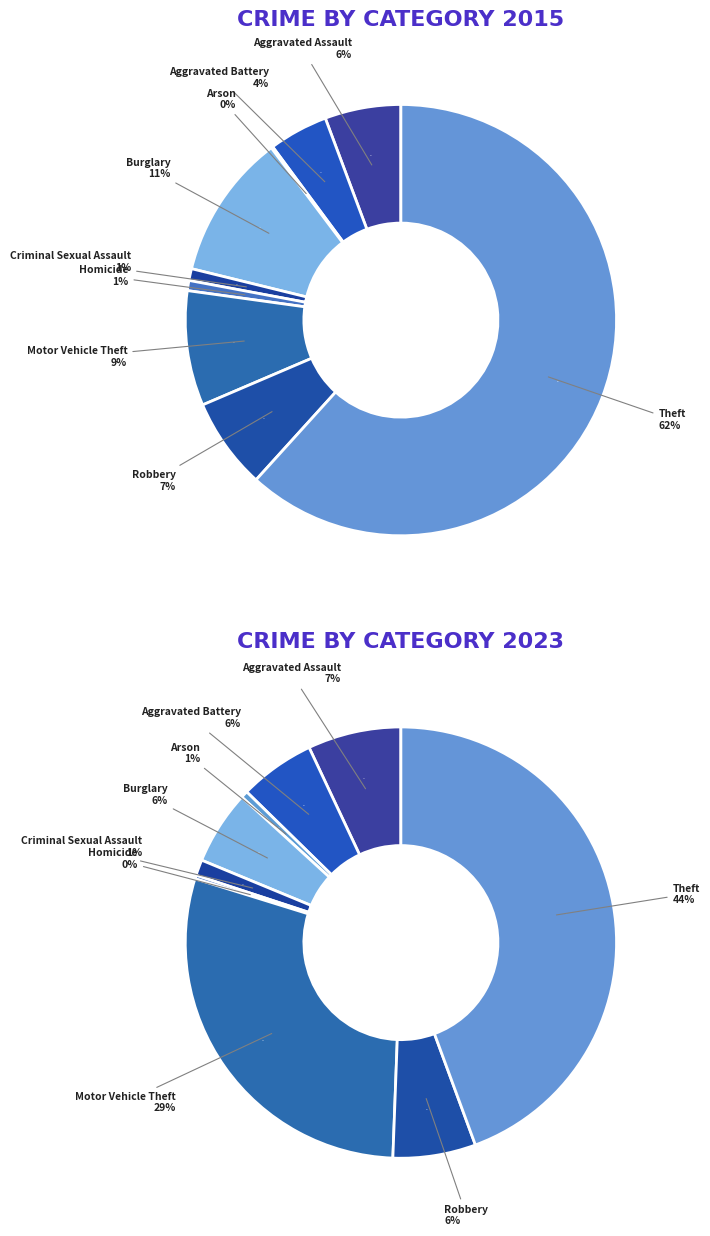

What portion of the pie excludes Aggravated Battery?

95.6%